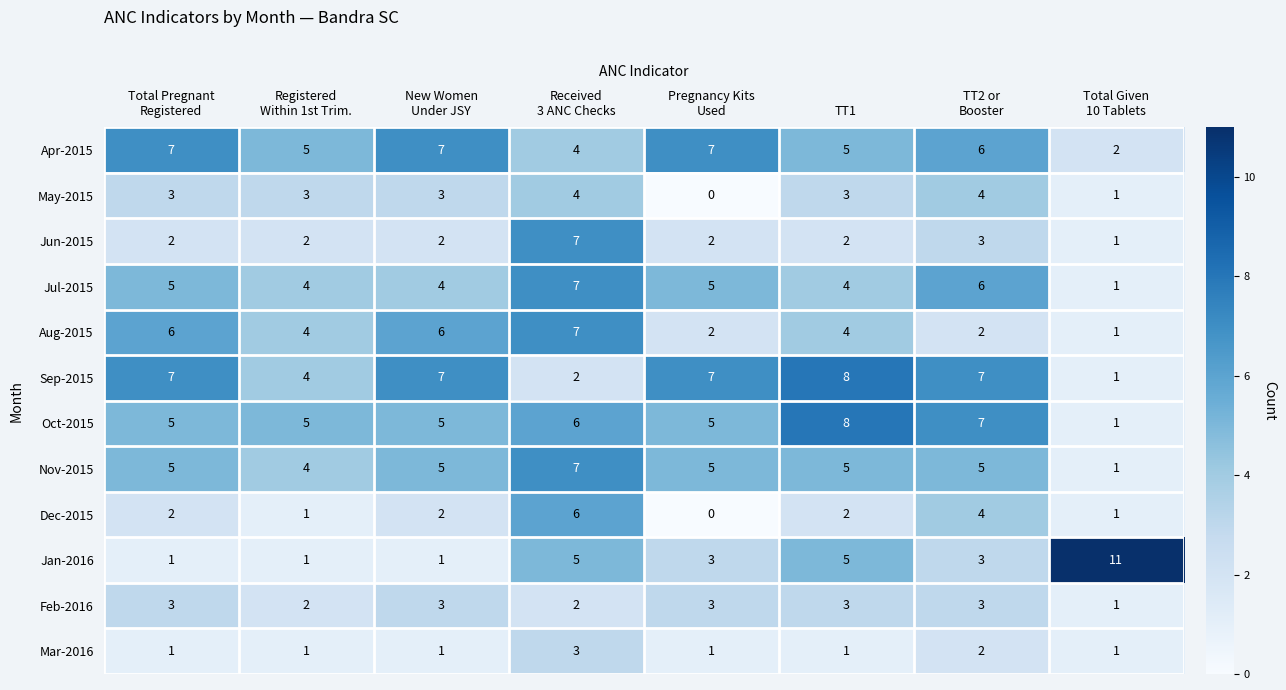

Which series has the widest spread of values?

Jan-2016